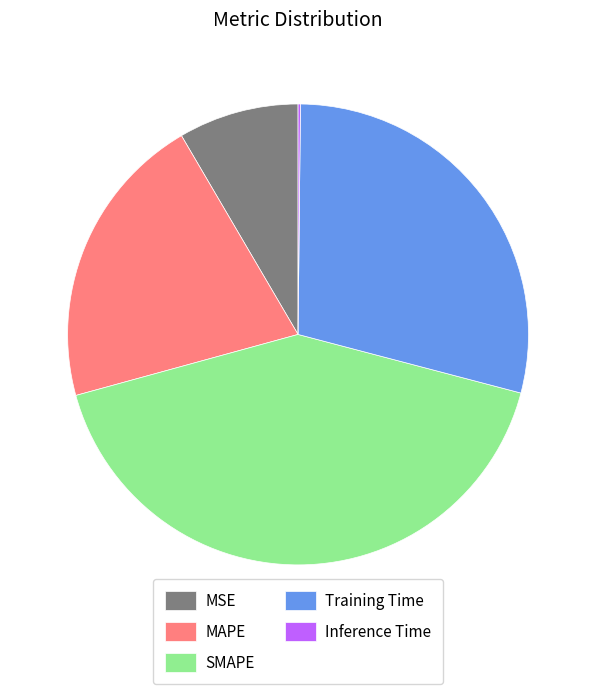

True or false: MAPE accounts for 27% of the total.

False